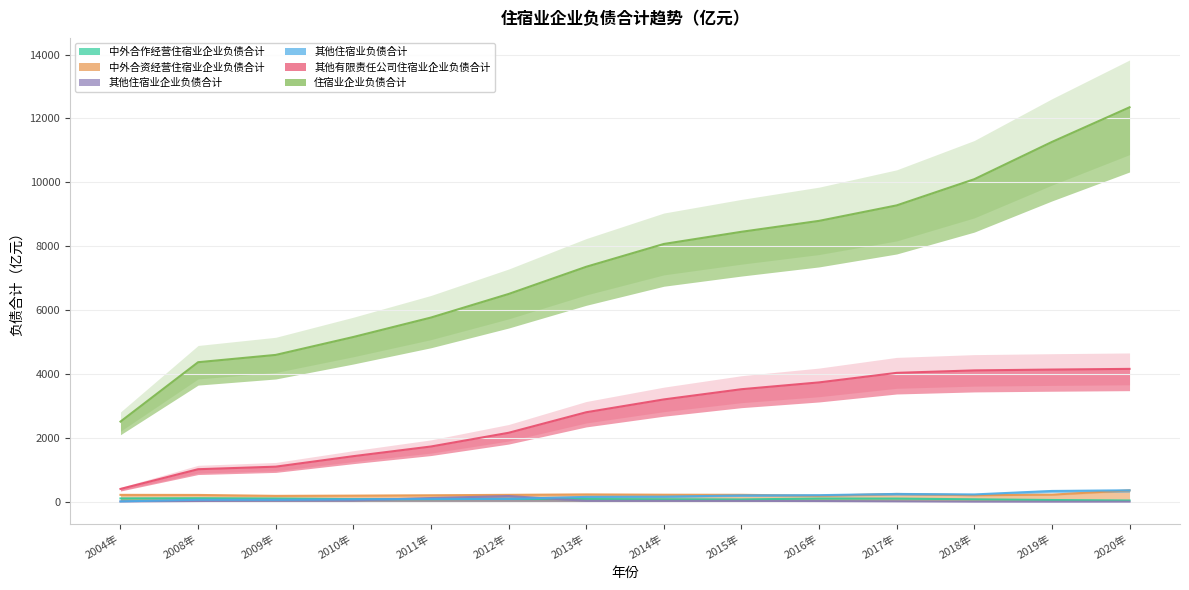

True or false: 住宿业企业负债合计 and 其他住宿业企业负债合计 cross at least once.

False